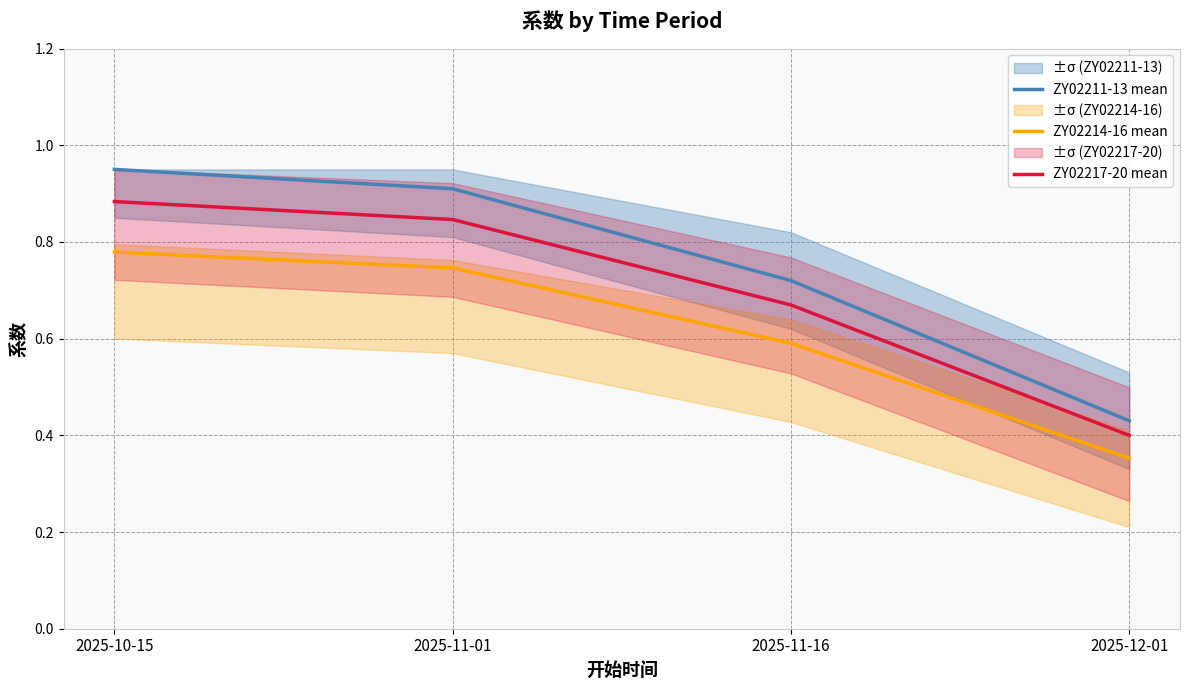

Between 2025-11-01 and 2025-11-16, which series saw the biggest shift?

ZY02211-13 mean